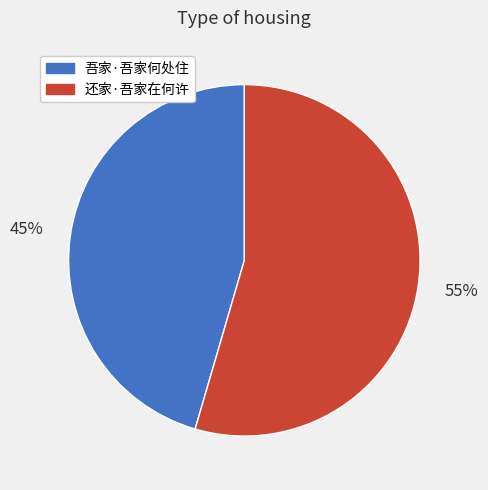

Which slice represents more than half of the pie?

还家·吾家在何许